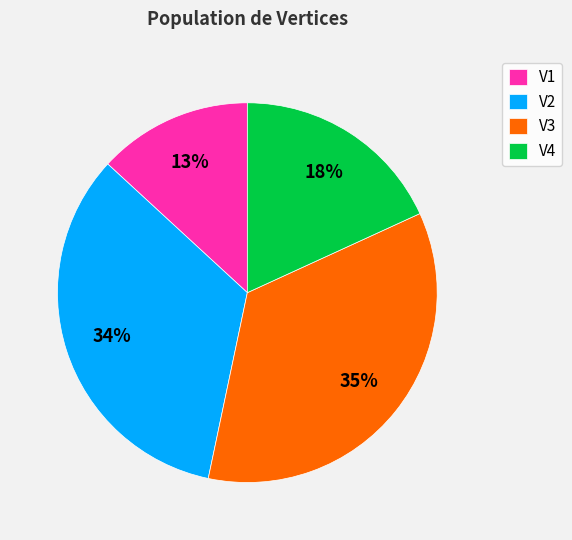

Rank the categories by value from lowest to highest.

V1, V4, V2, V3